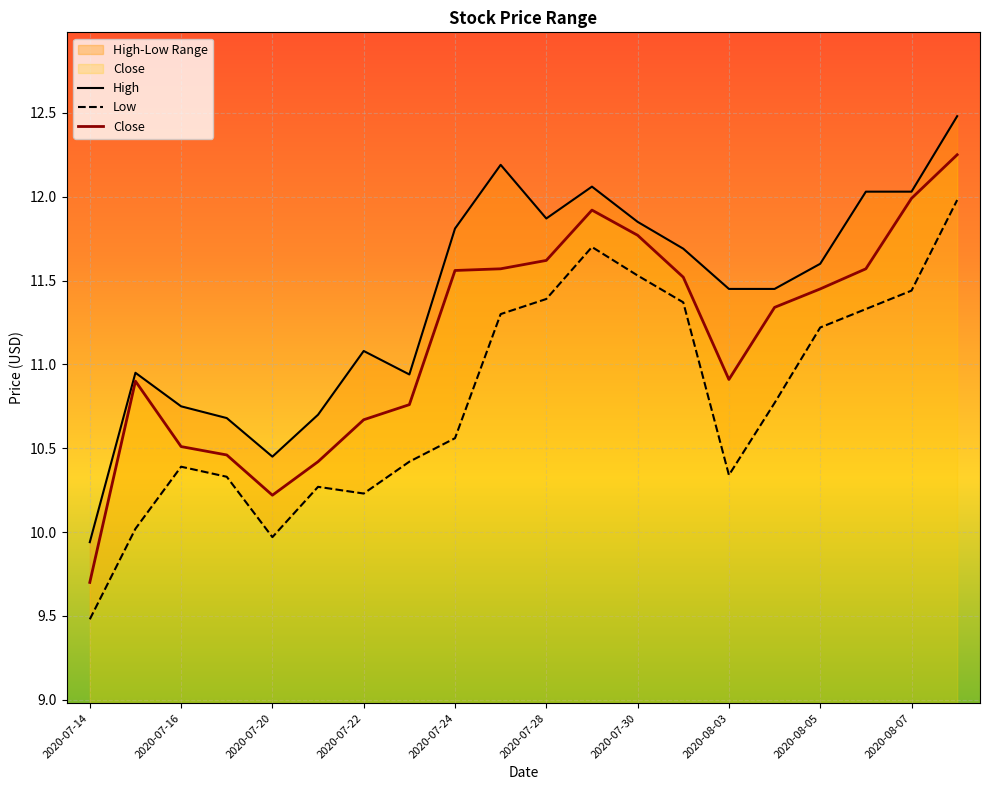

Which series changed the most between 2020-07-21 and 2020-07-29?

Close